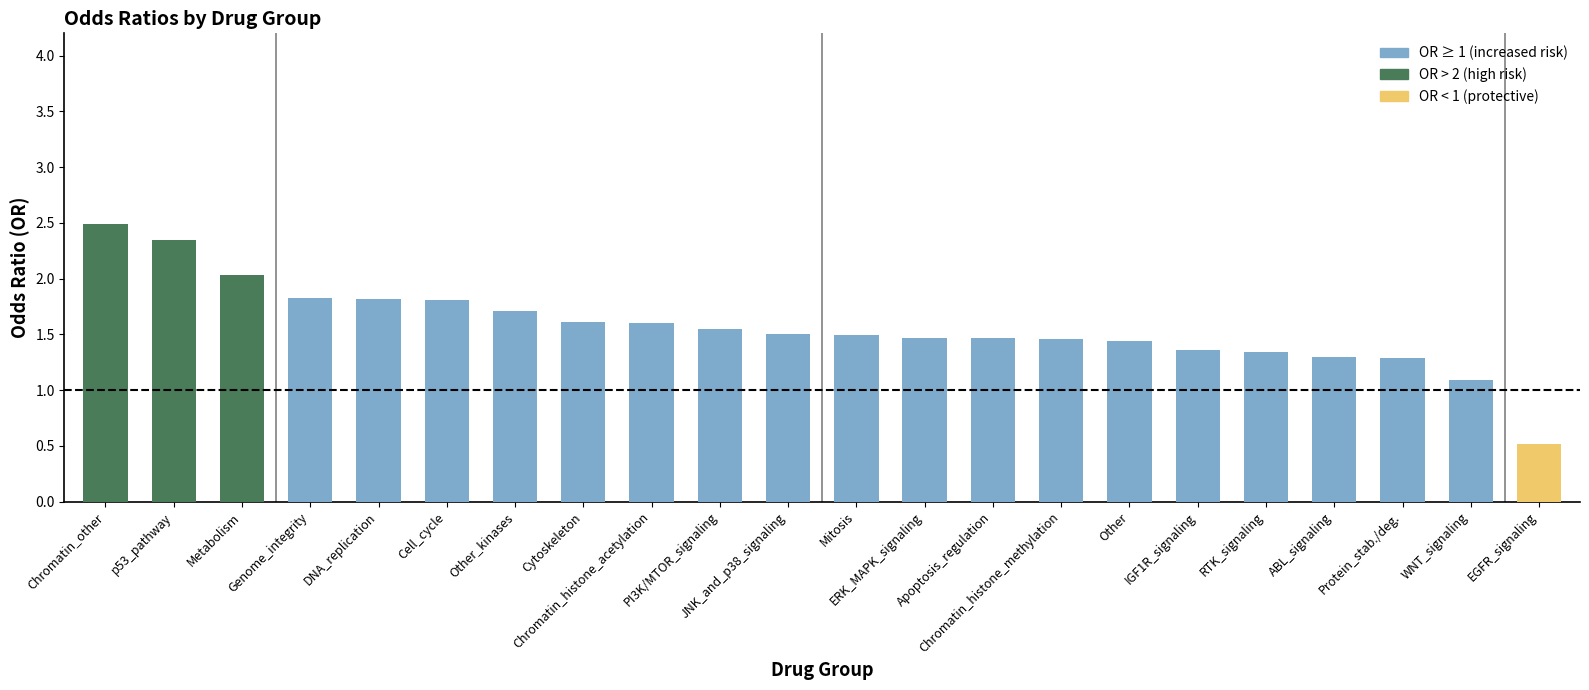

How many data points are less than 1?

1